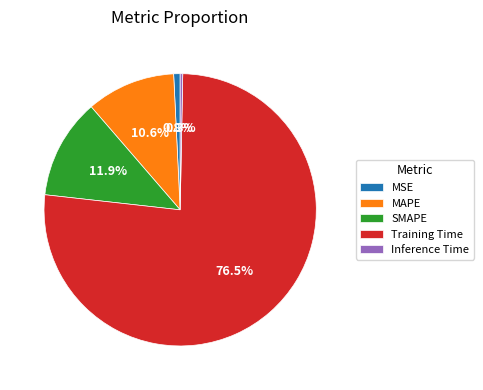

Is the sum of Inference Time and MAPE greater than half?

No